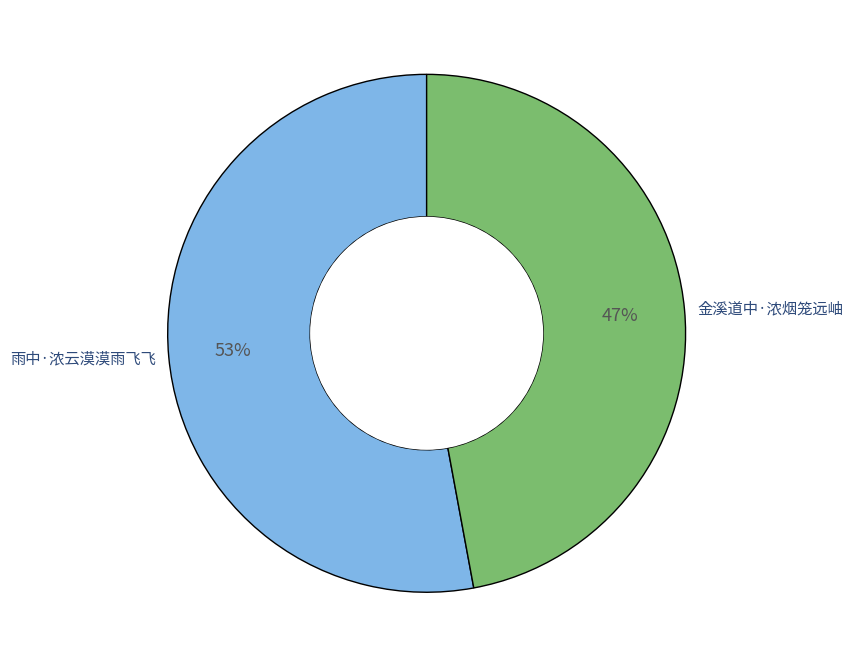

To the nearest percent, what is the average slice percentage?

50%